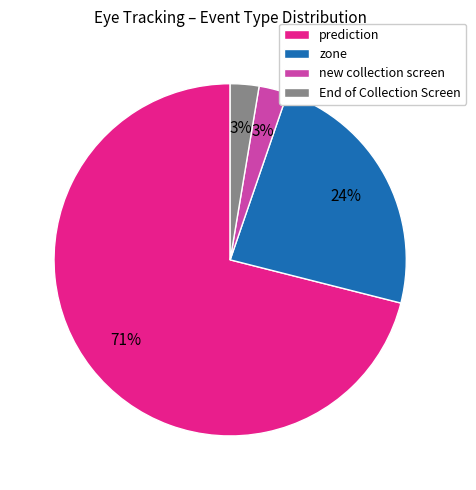

Is the sum of prediction and End of Collection Screen greater than half?

Yes